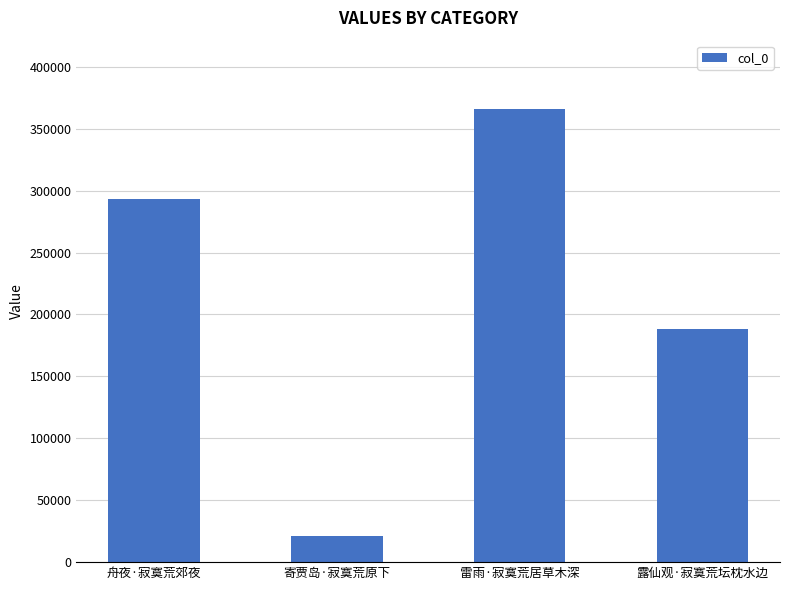

Rank the categories by value from highest to lowest.

雷雨·寂寞荒居草木深, 舟夜·寂寞荒郊夜, 露仙观·寂寞荒坛枕水边, 寄贾岛·寂寞荒原下